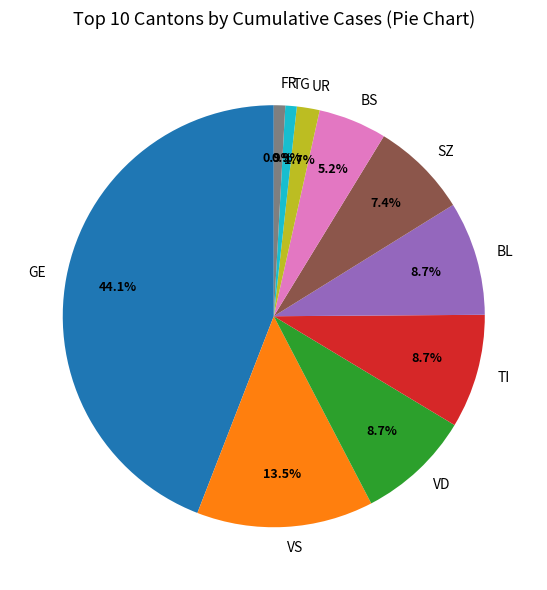

Combined, what portion of the pie is TG and BL?

9.6%